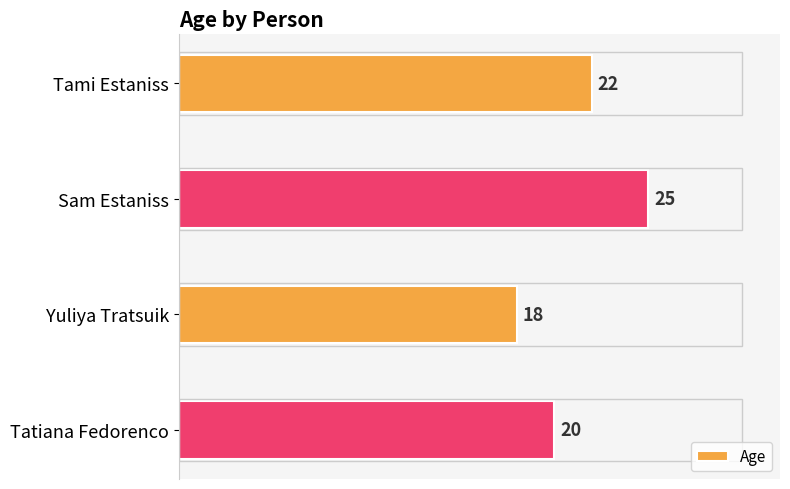

List the labels in order of value, smallest first.

Yuliya Tratsuik, Tatiana Fedorenco, Tami Estaniss, Sam Estaniss